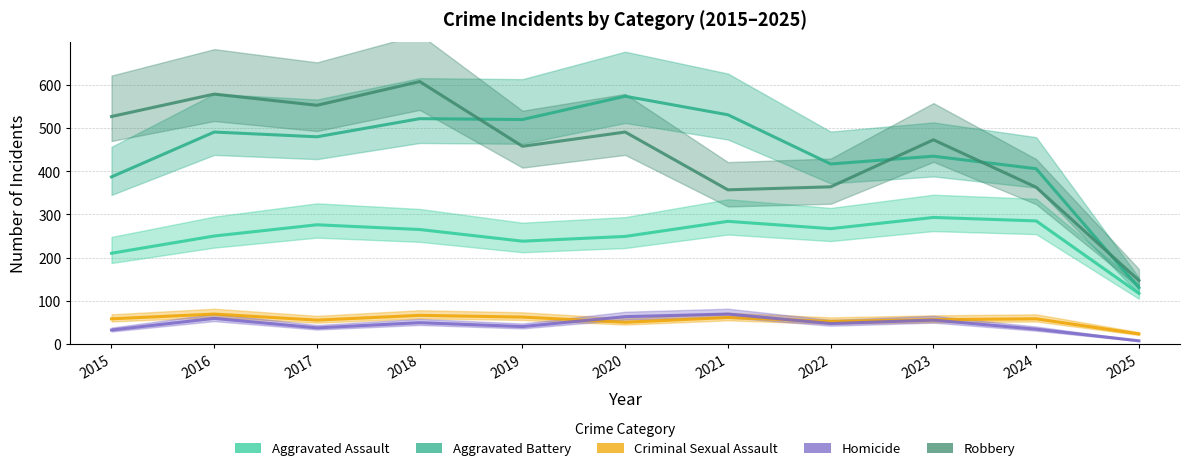

What is the minimum value shown in the chart?

7